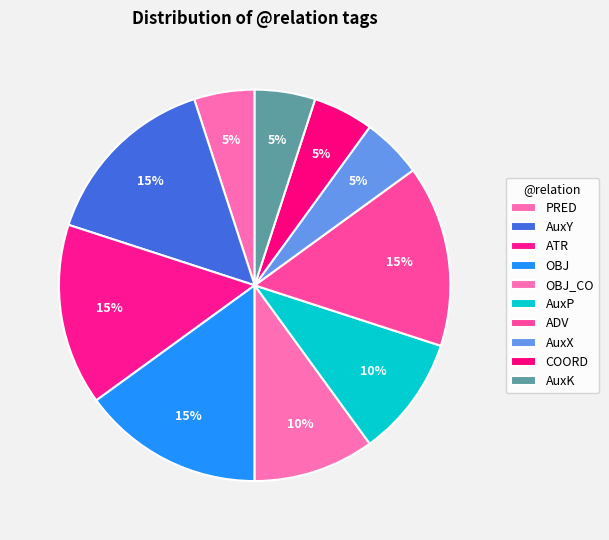

How many slices are in this pie chart?

10